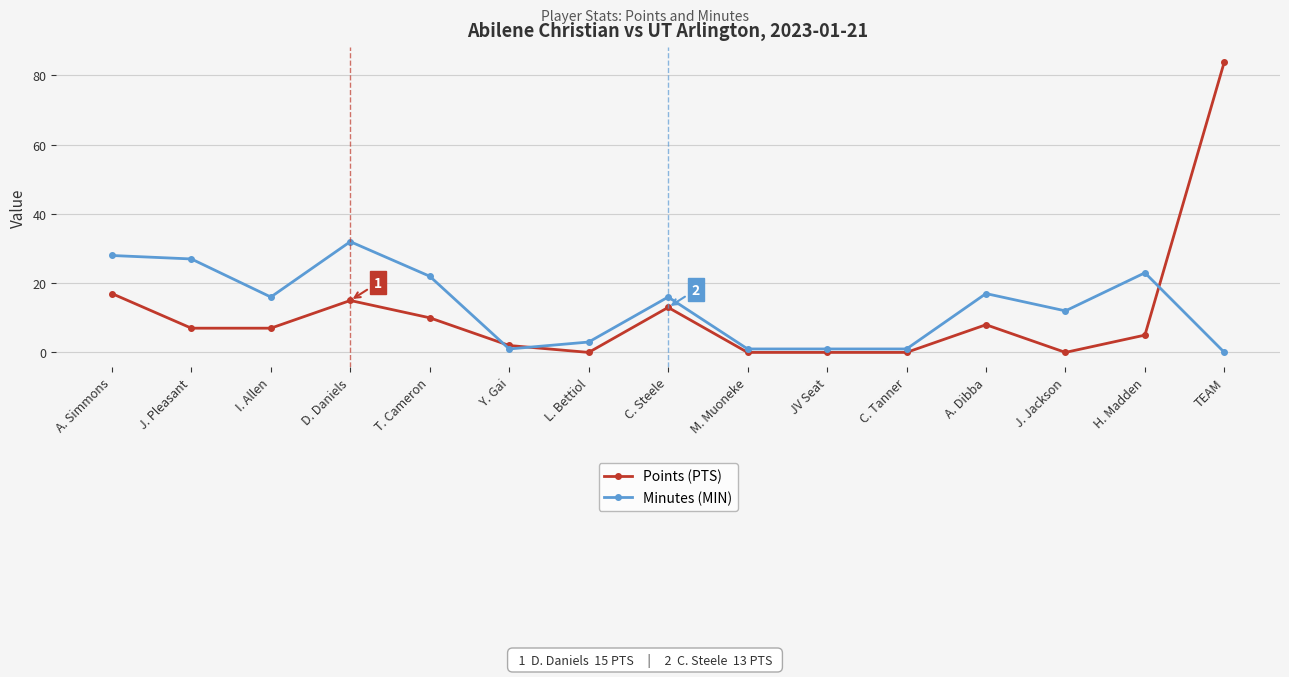

How many positive values does the Minutes (MIN) series have?

14